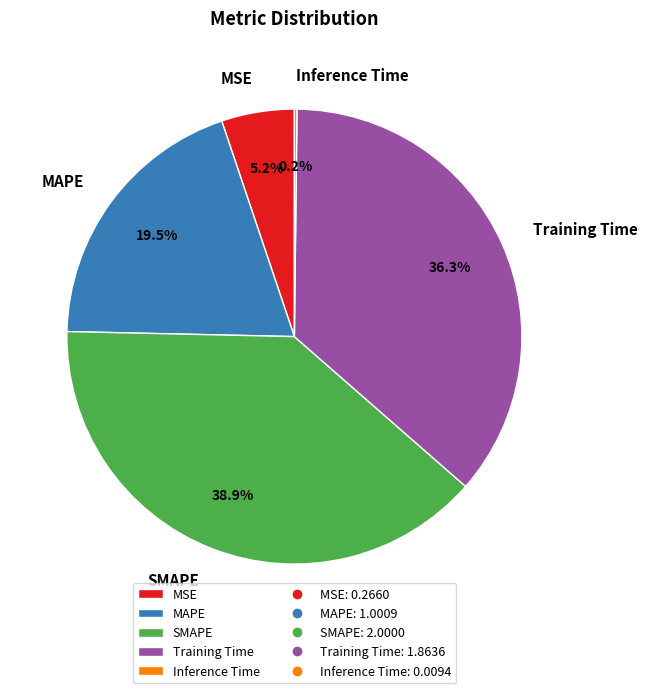

Does any single category account for the majority?

No